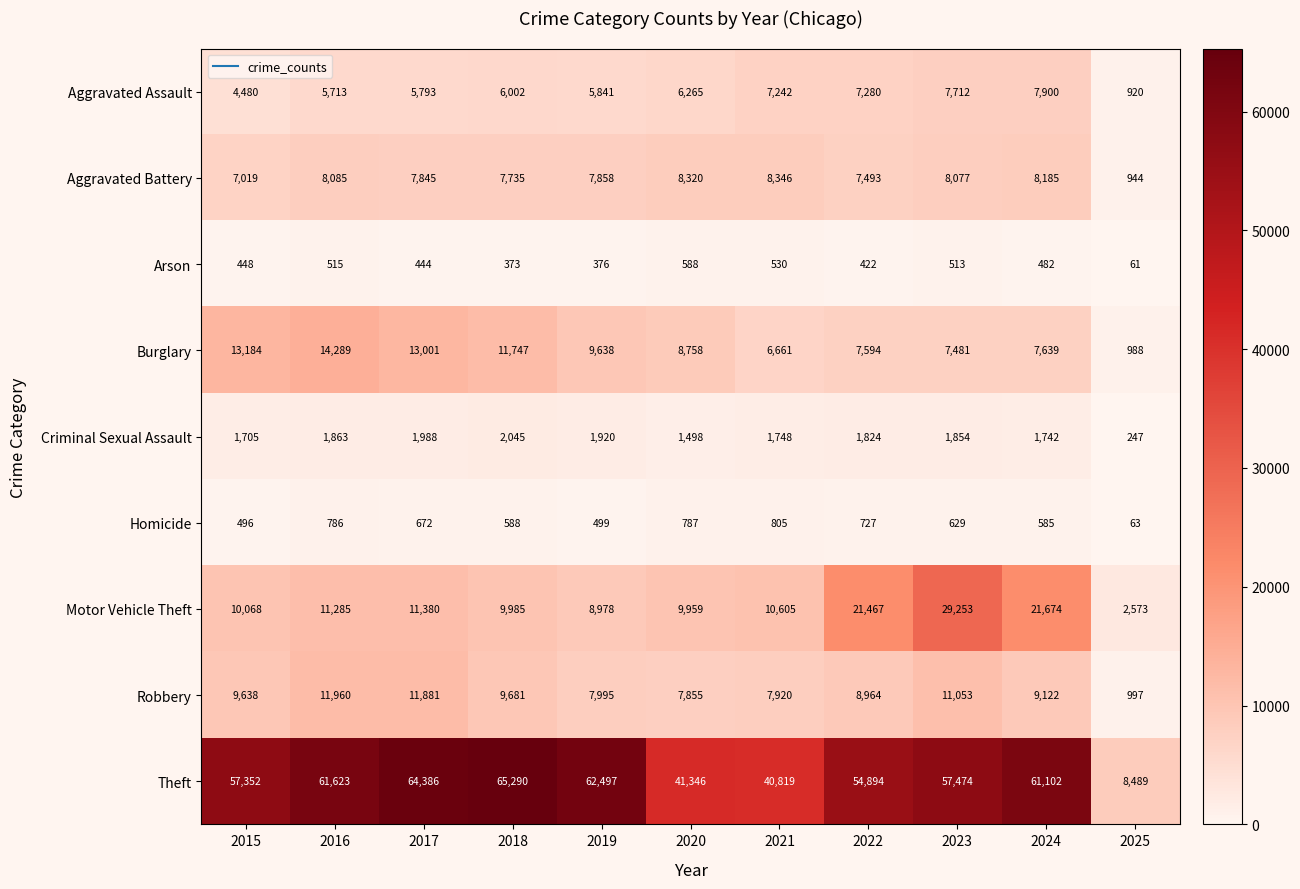

What is the sum of the Homicide values at 2017 and 2020?

1459